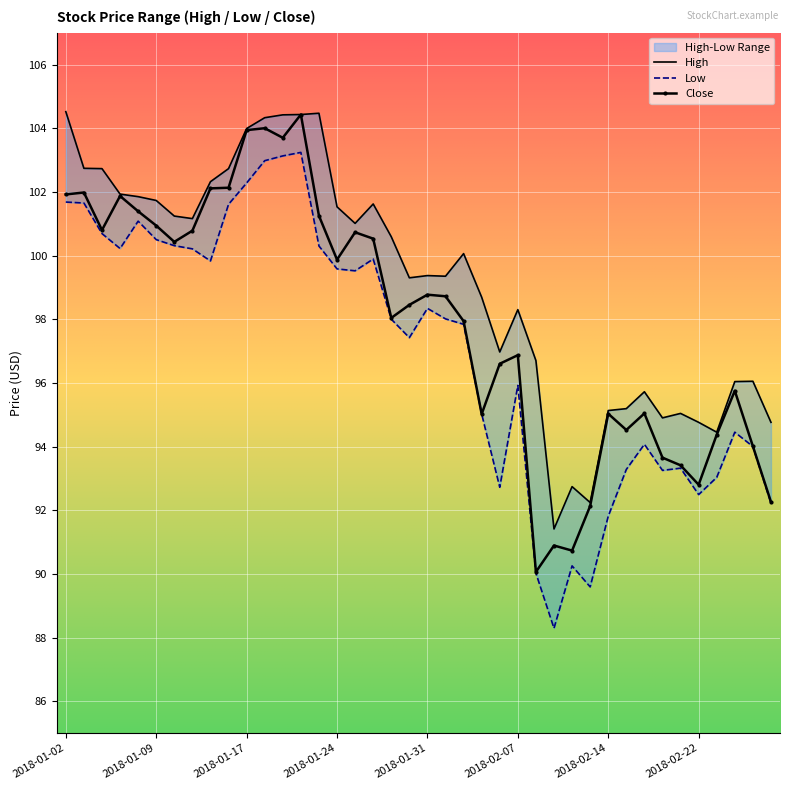

How many interior local valleys does the High series have?

9